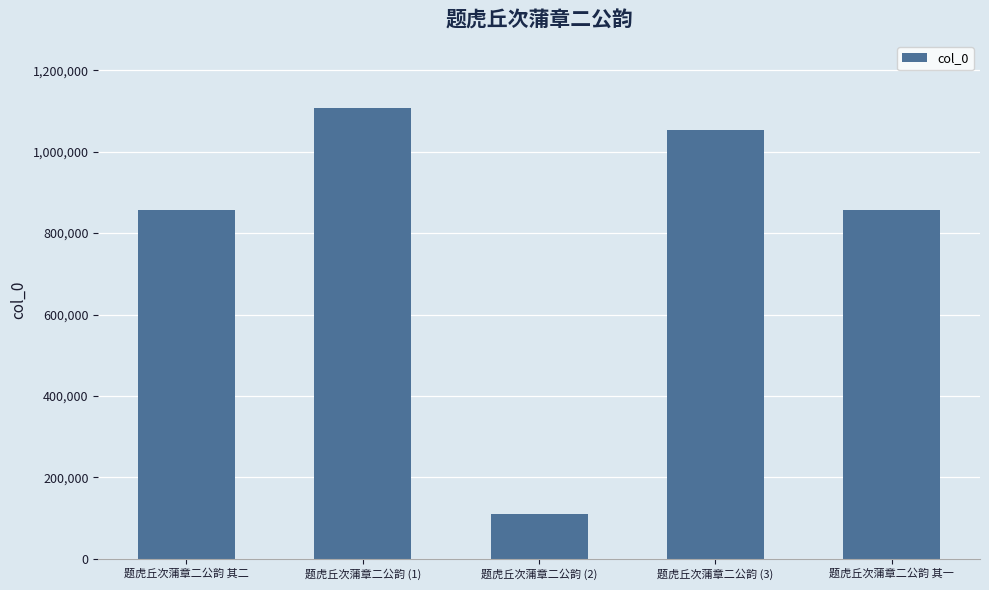

Which category has the lowest value across all series?

题虎丘次蒲章二公韵 (2)